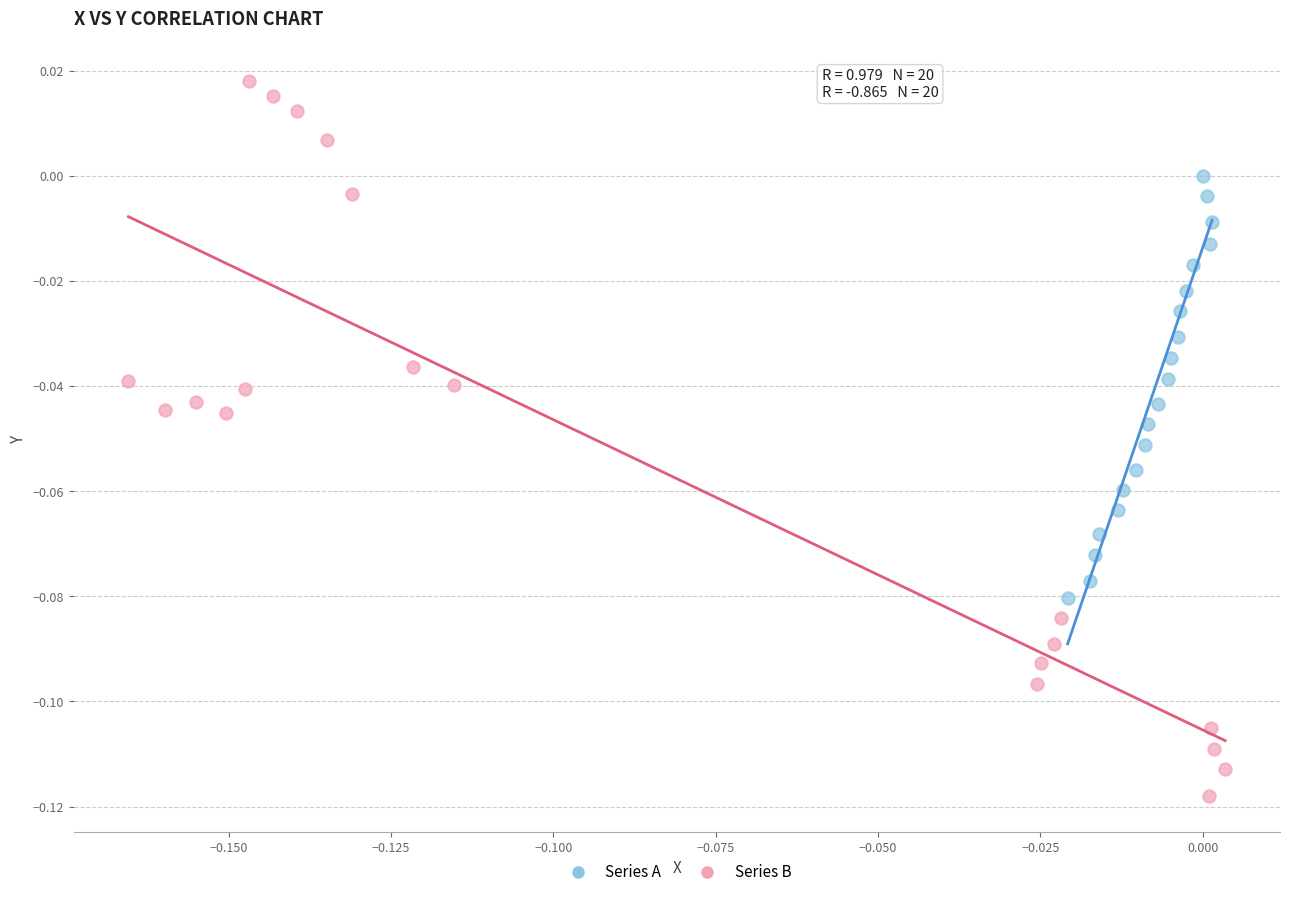

Which series has the largest Y range (max minus min)?

Series B